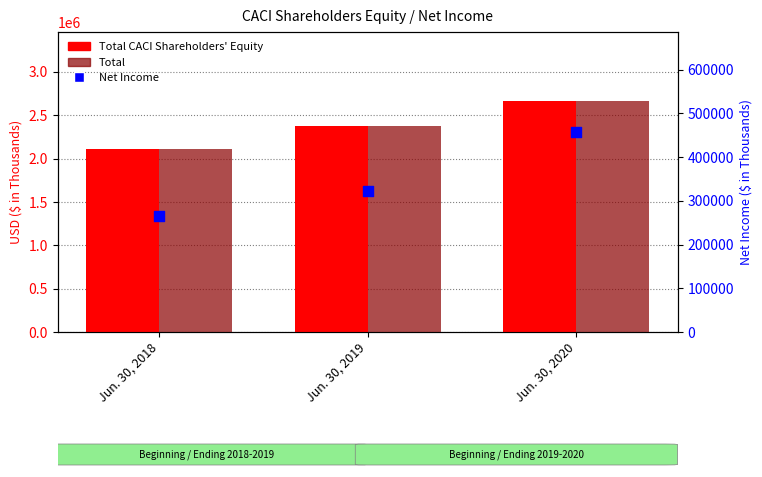

At how many categories does at least one series exceed 737401?

3